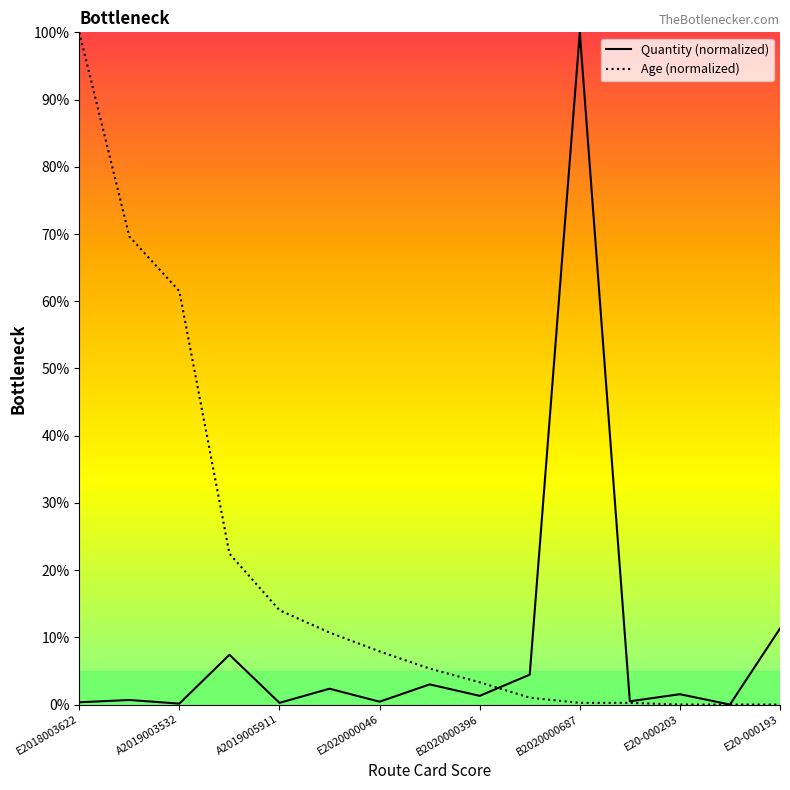

Is the value of Quantity (normalized) at A2019005911 greater than the value of Age (normalized) at E2020000046?

No